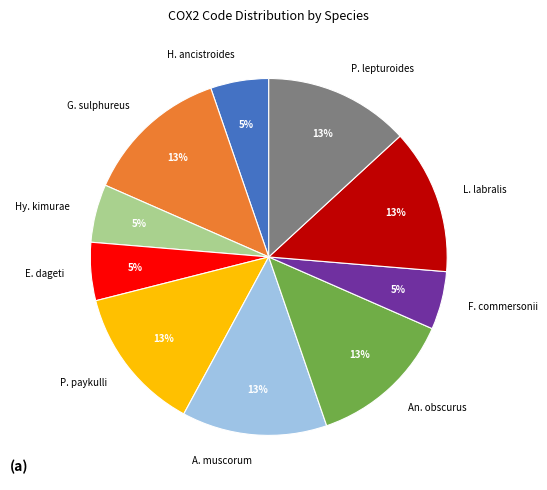

Which has a higher value, H. ancistroides or A. muscorum?

A. muscorum